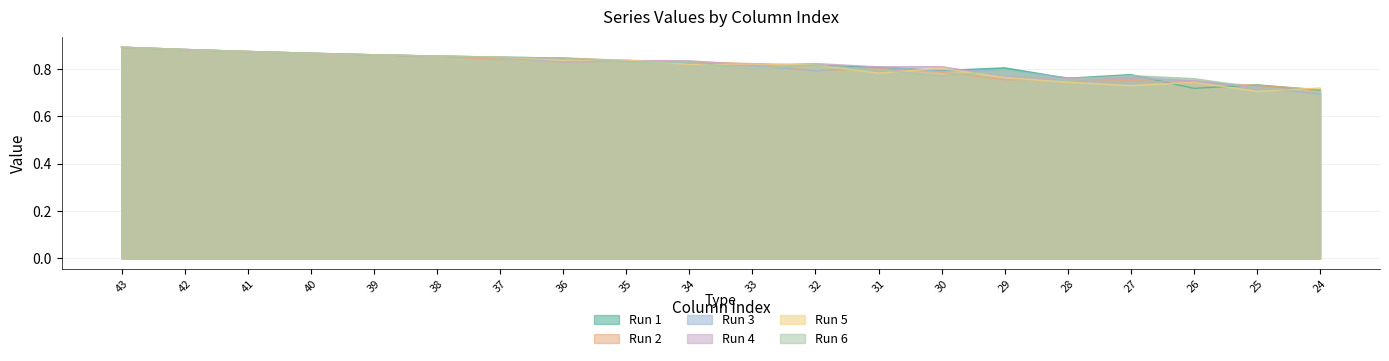

Does the chart display data point markers on the line(s)?

No